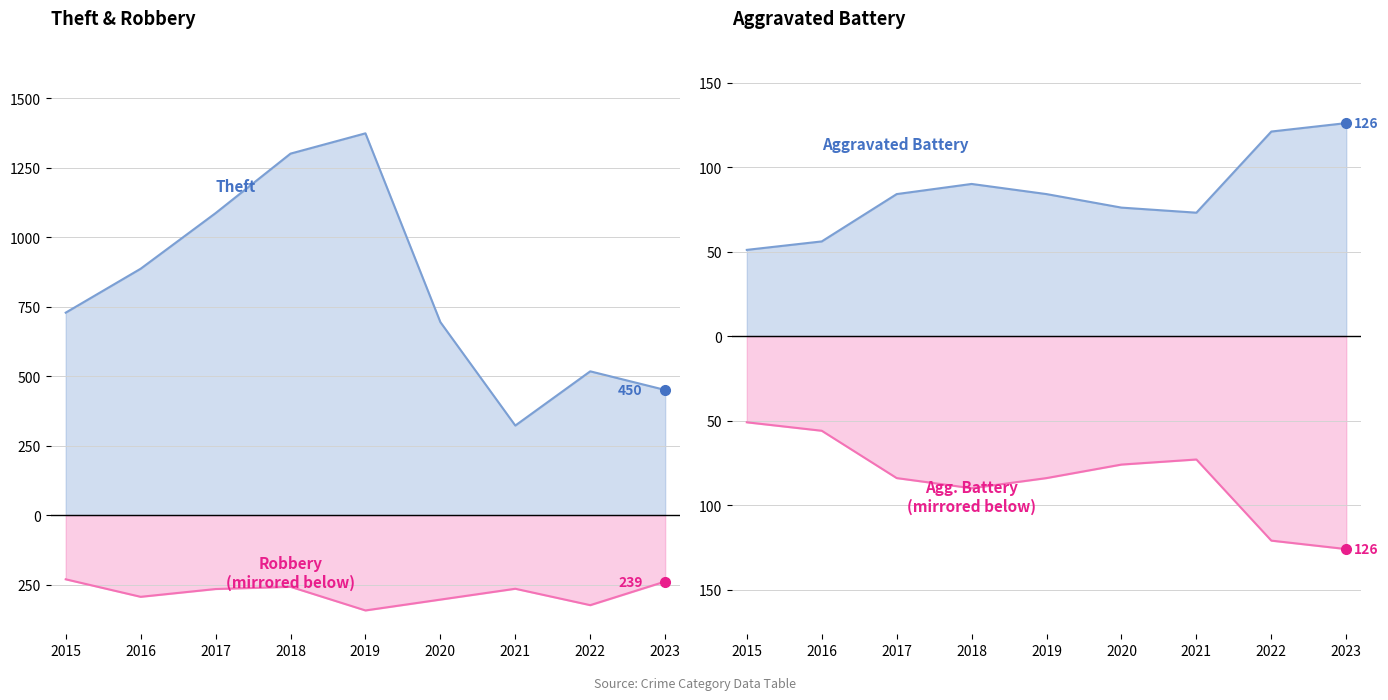

Which category has the lowest value across all series?

2019